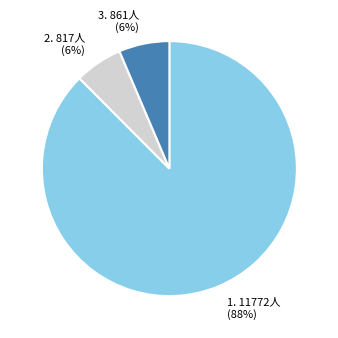

Is there a majority slice in this chart?

Yes